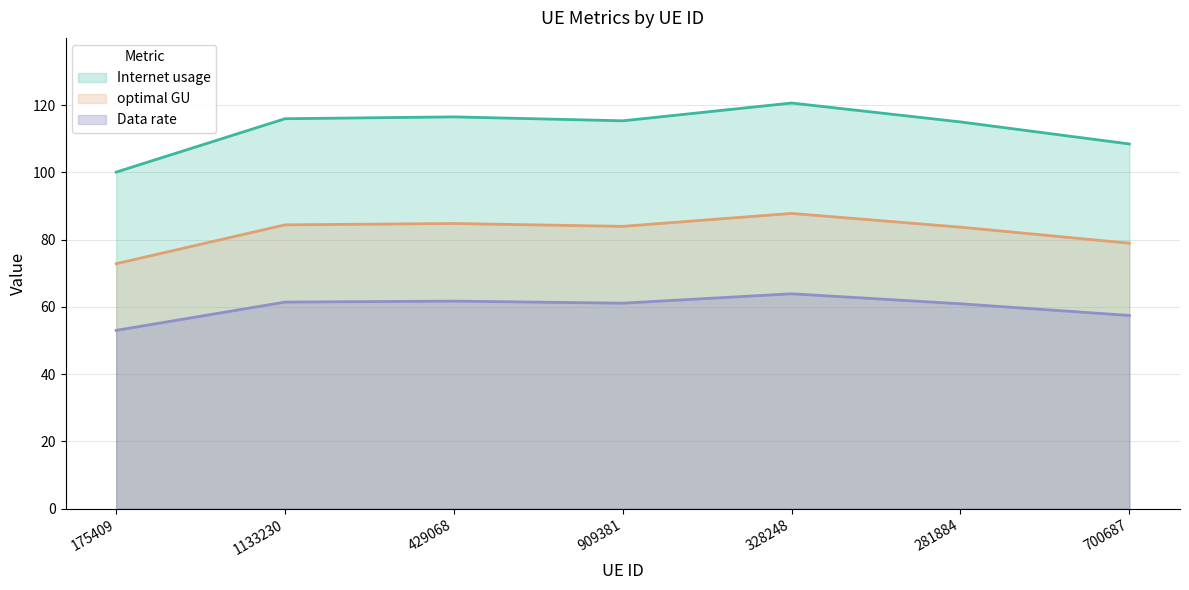

At which category does optimal GU reach its first local peak?

429068